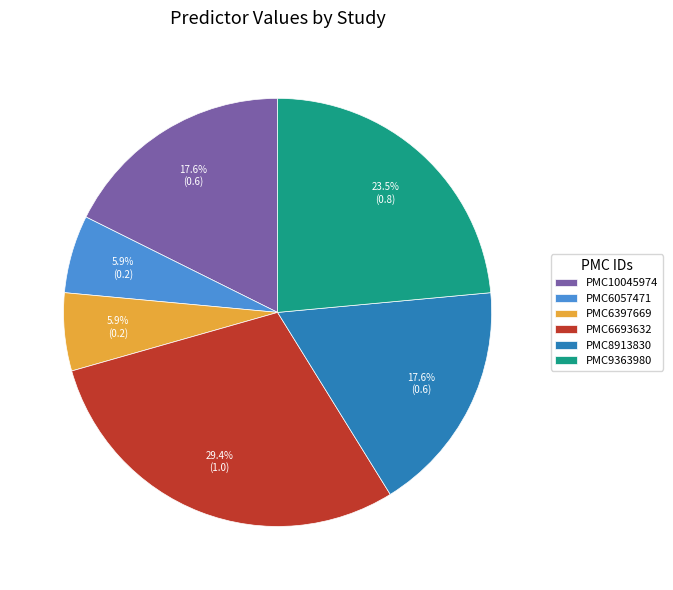

Does PMC6397669 account for over 50% of the chart?

No